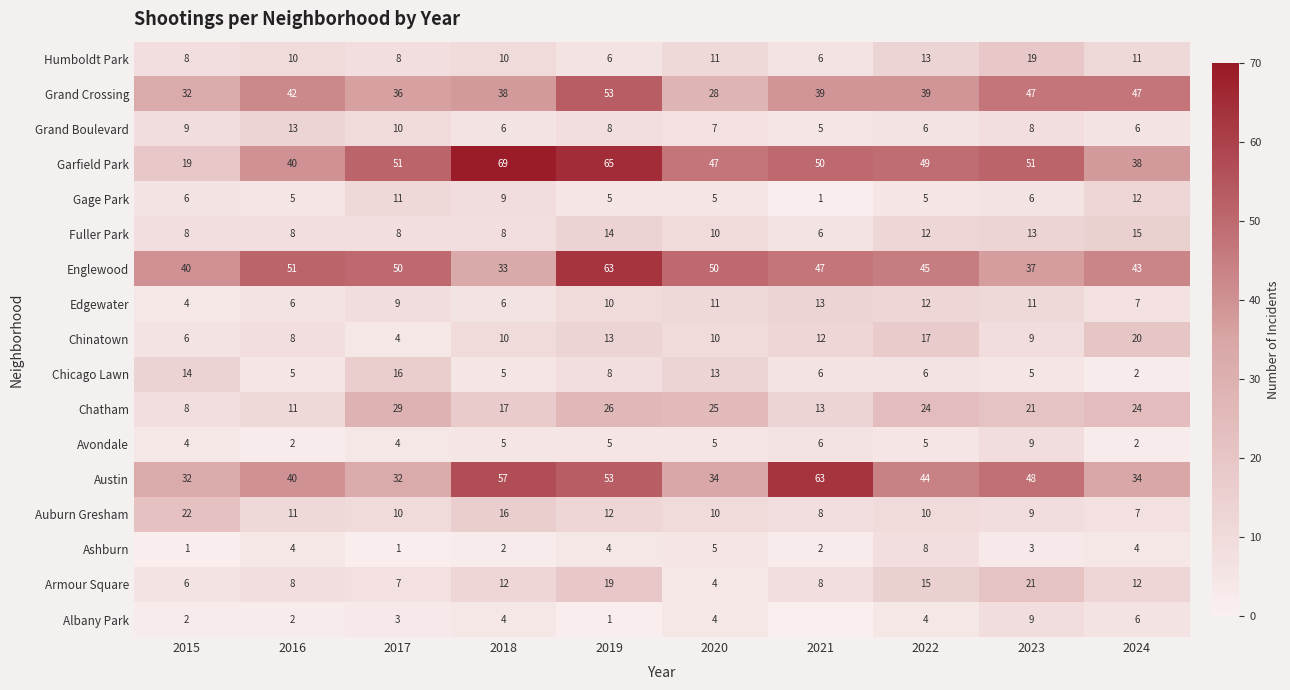

The value of Albany Park at 2024 is 6. True or false?

True